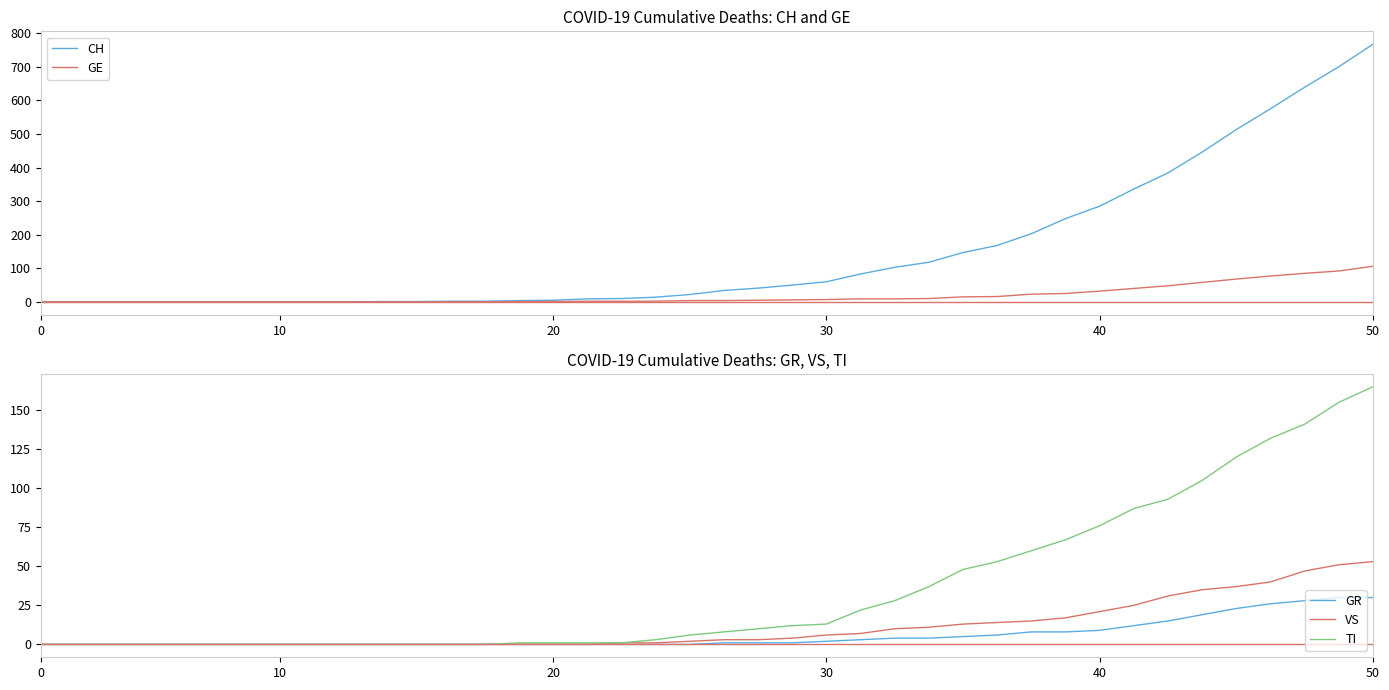

Does the chart have visible grid lines?

No